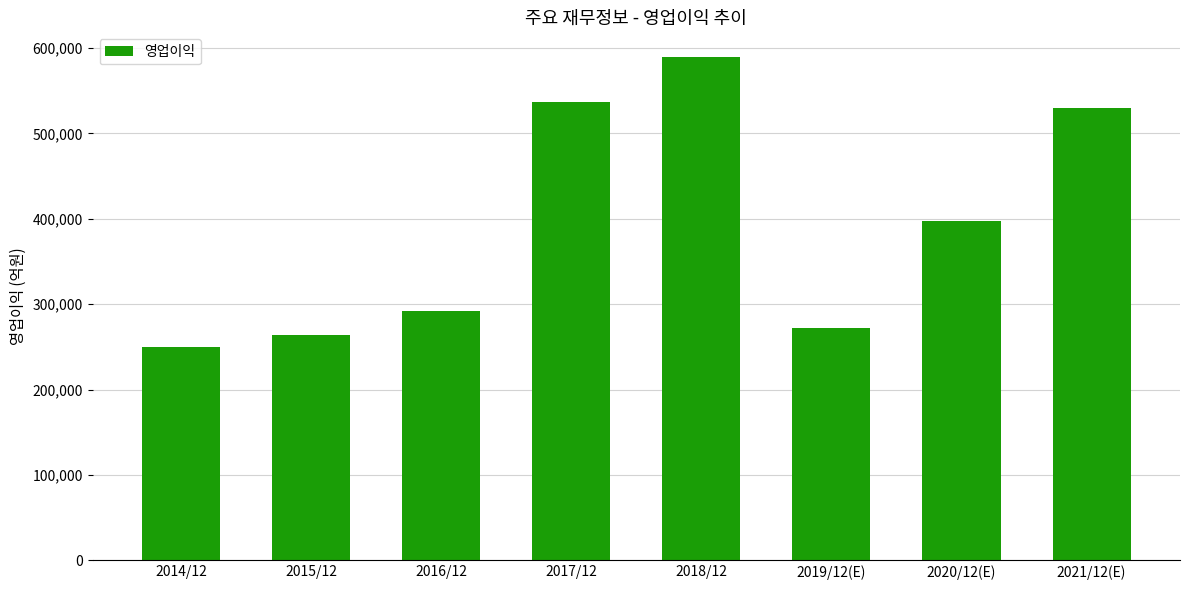

What is the greatest value displayed?

588867